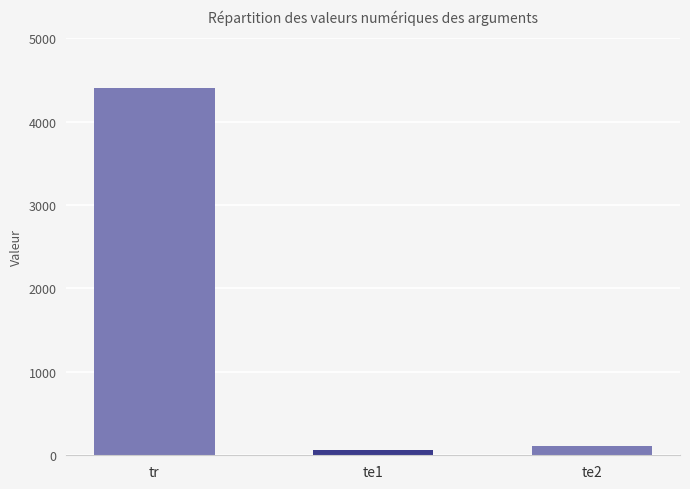

What is the minimum value shown in the chart?

64